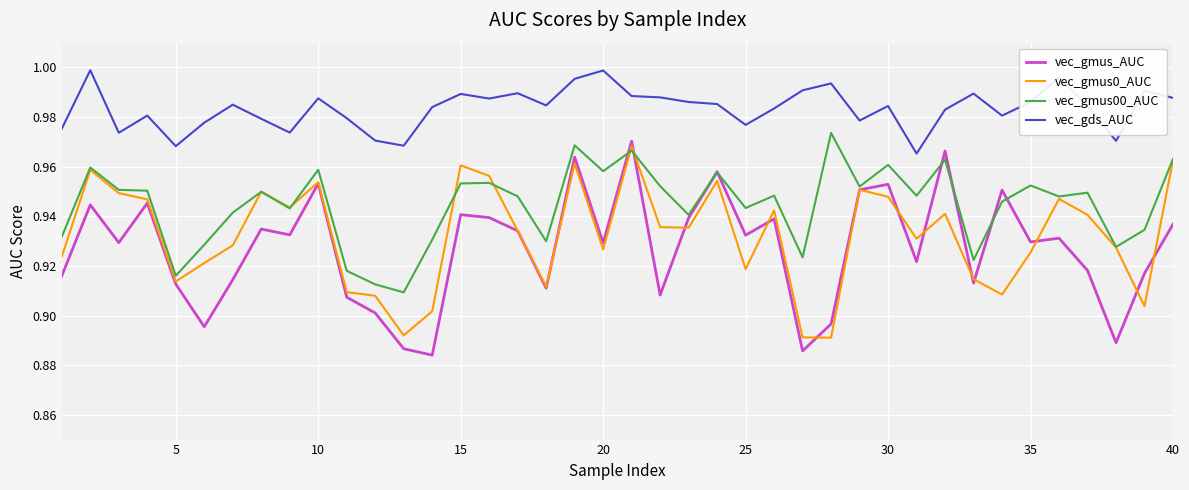

Which series has the widest spread of values?

vec_gmus_AUC